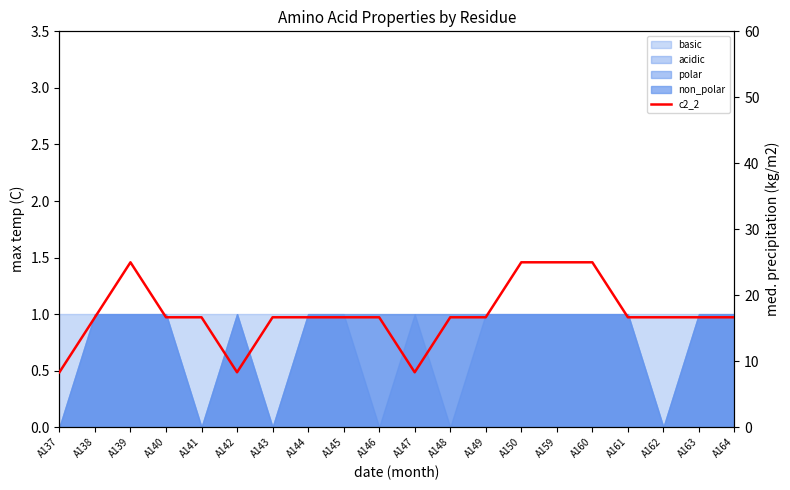

What is the average value?

17.1